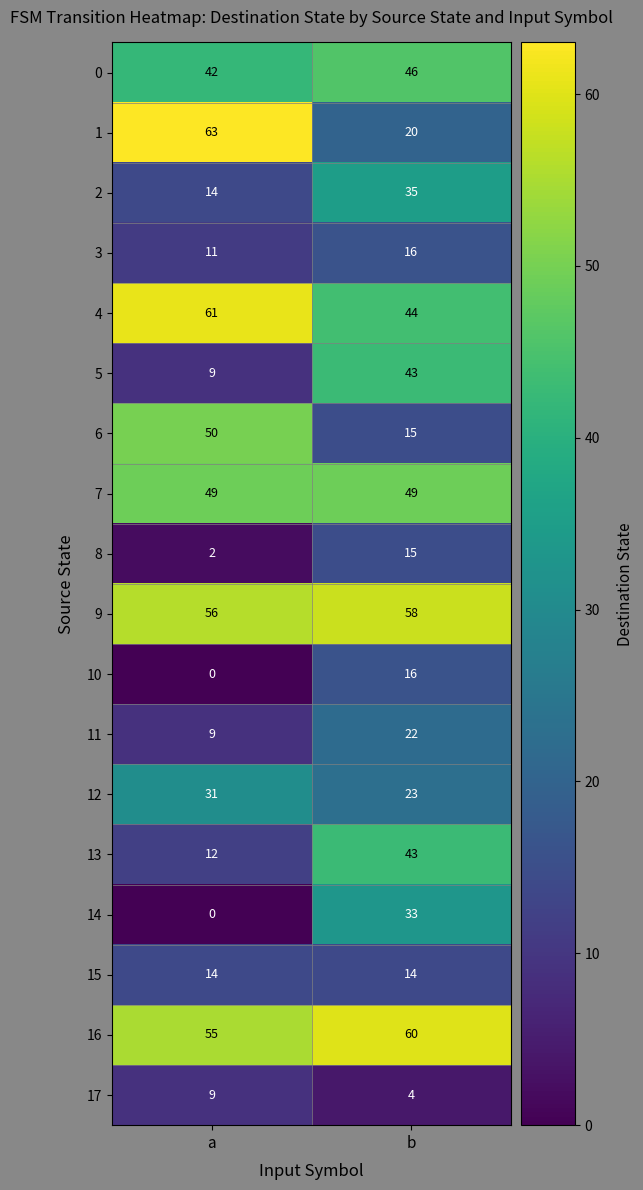

Read the 16 value at a.

55